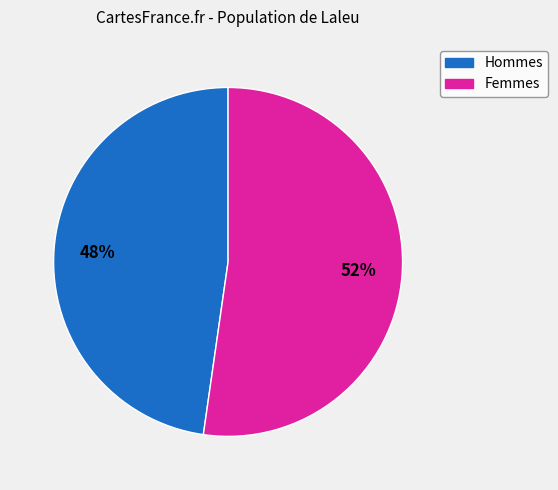

To the nearest percent, what is the average slice percentage?

50%